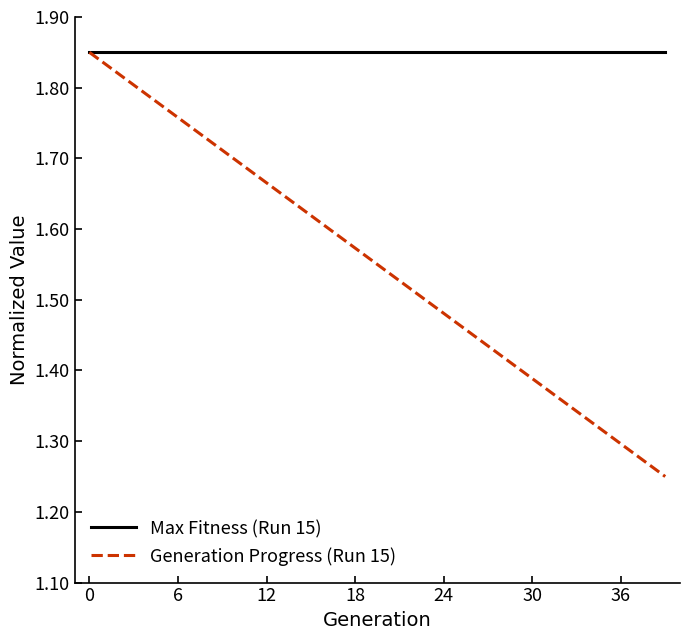

Which series has the widest spread of values?

Generation Progress (Run 15)